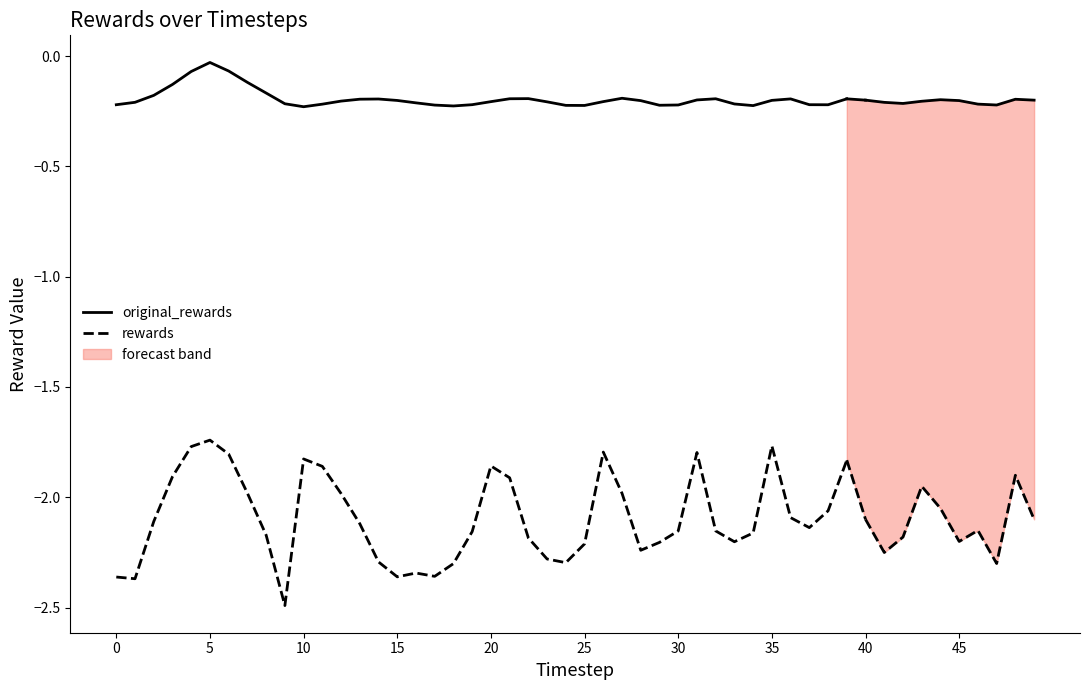

At how many categories does at least one series exceed -1?

40